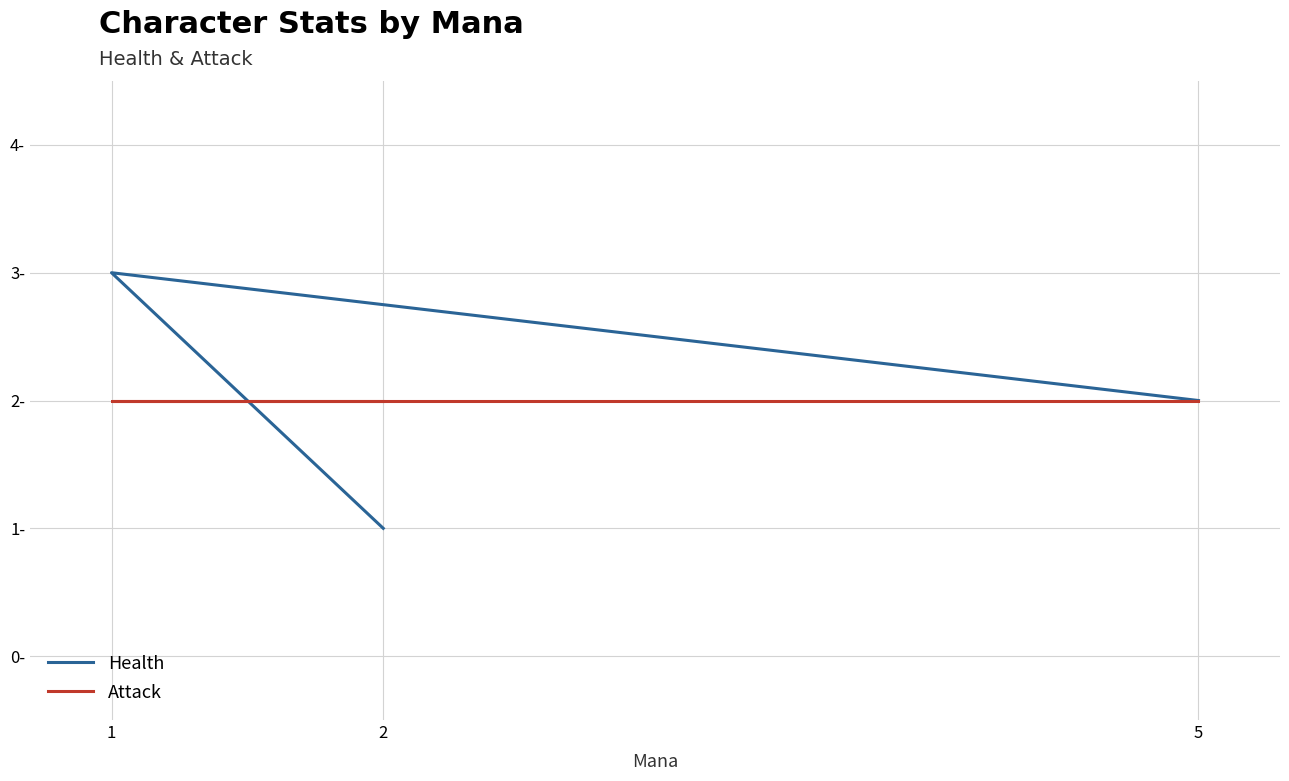

Which series has the largest total across all categories?

Health